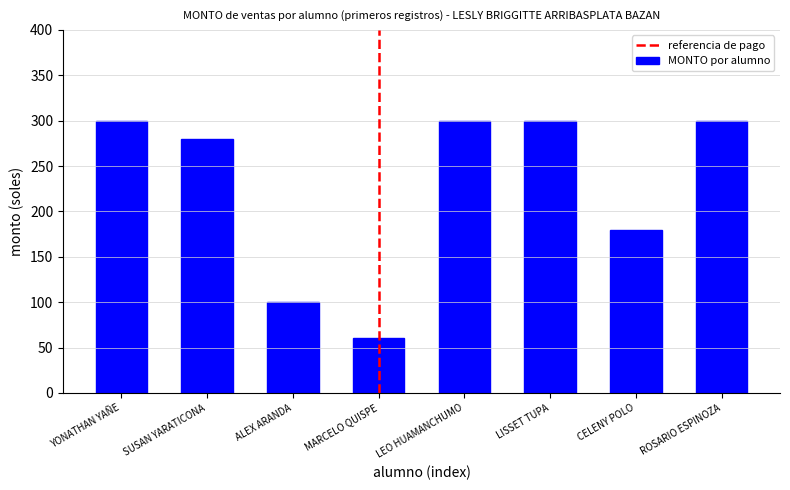

What is the change in value from ALEX ARANDA to CELENY POLO?

+80